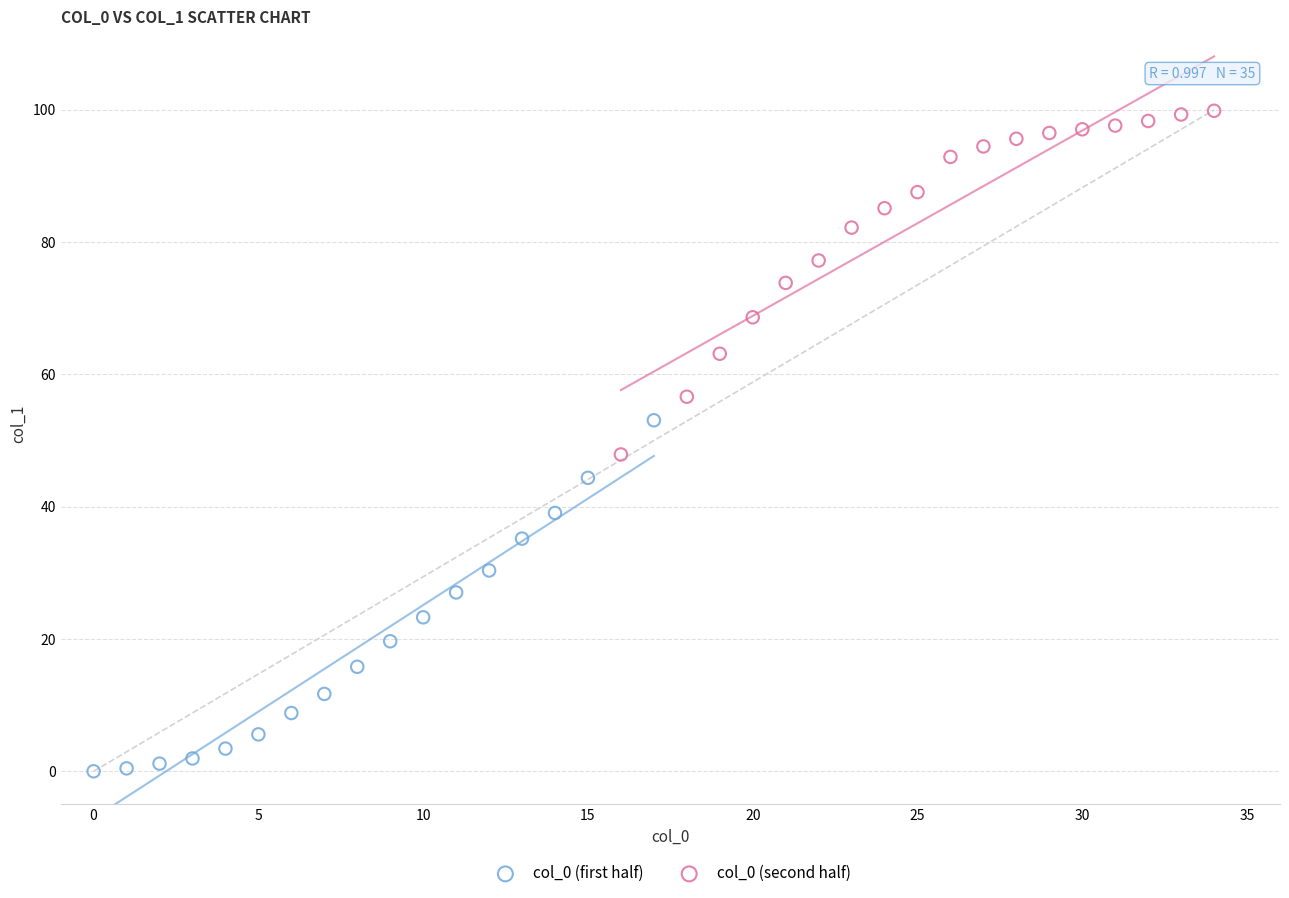

Which series reaches the minimum Y coordinate?

col_0 (first half)